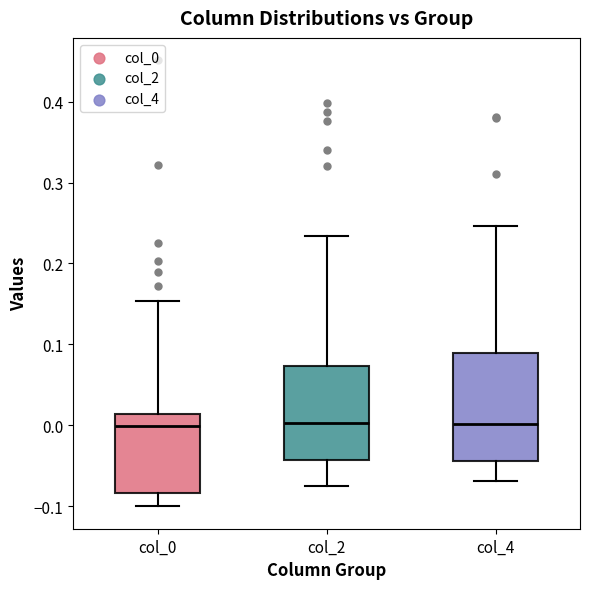

Reading left to right, read every box against the y-axis: the position of its median line, the range the box covers, and the ends of its whiskers. The values are not printed on the chart, so give them approximately, as read against the axis.

col_0: median 0.00, box -0.08 to 0.01, whiskers -0.10 to 0.15
col_2: median 0.00, box -0.04 to 0.07, whiskers -0.07 to 0.23
col_4: median 0.00, box -0.04 to 0.09, whiskers -0.07 to 0.25